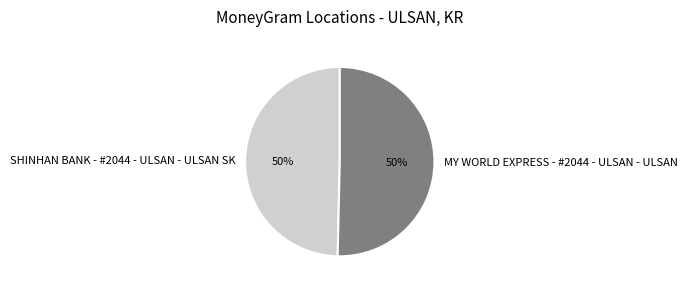

The MY WORLD EXPRESS - #2044 - ULSAN - ULSAN slice represents 50% of the pie. True or false?

True